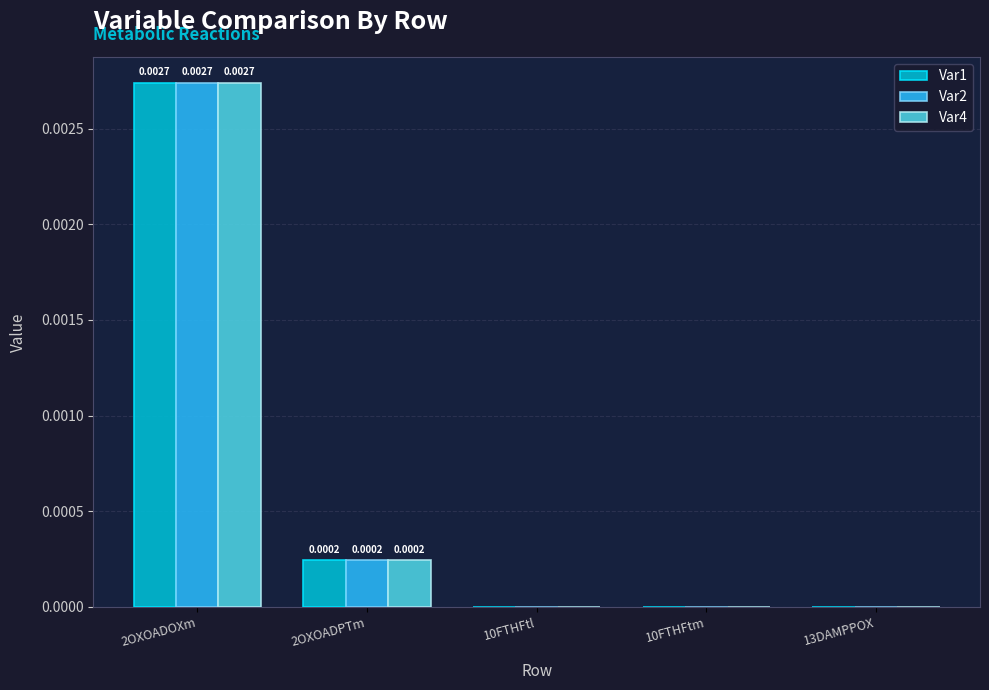

The Var1 series shows 0.0 at 10FTHFtm. True or false?

True